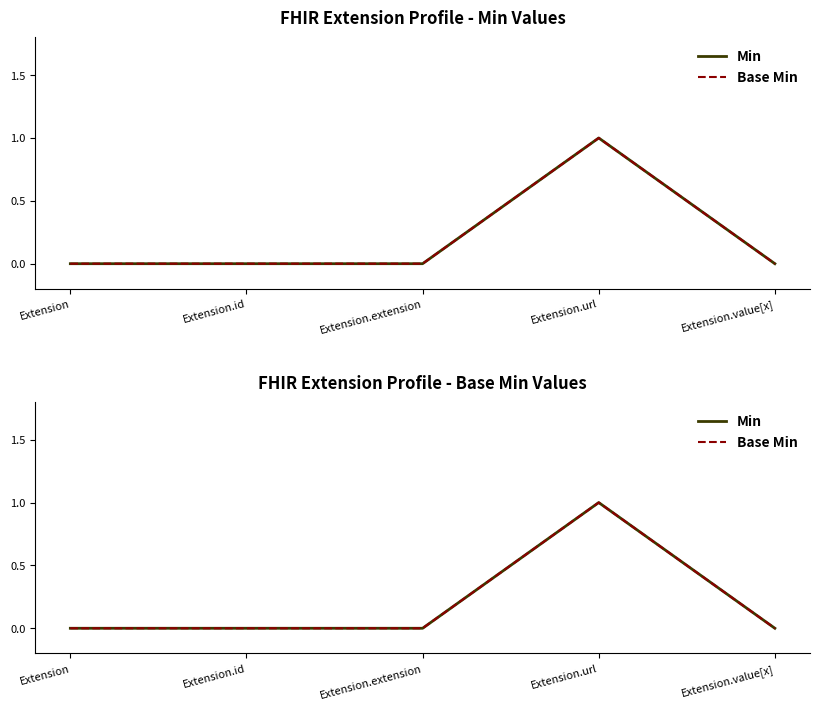

How many data points in Min are above 0?

1